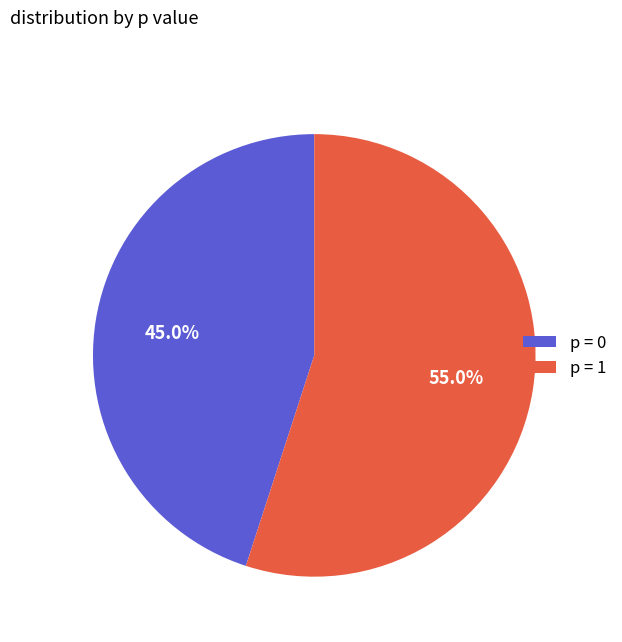

What is the ratio of the value at p = 0 to the value at p = 1?

0.8